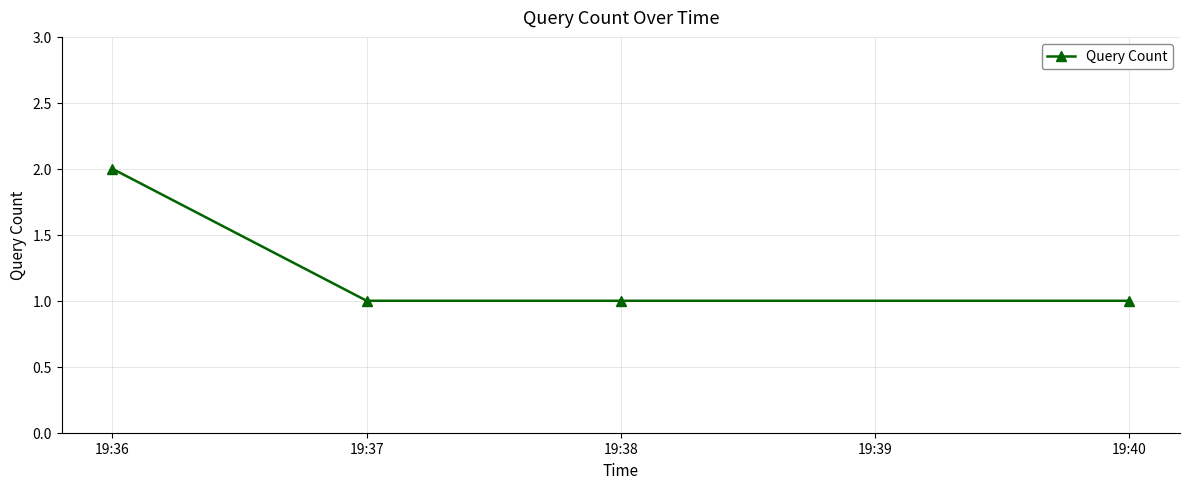

What is the average value?

1